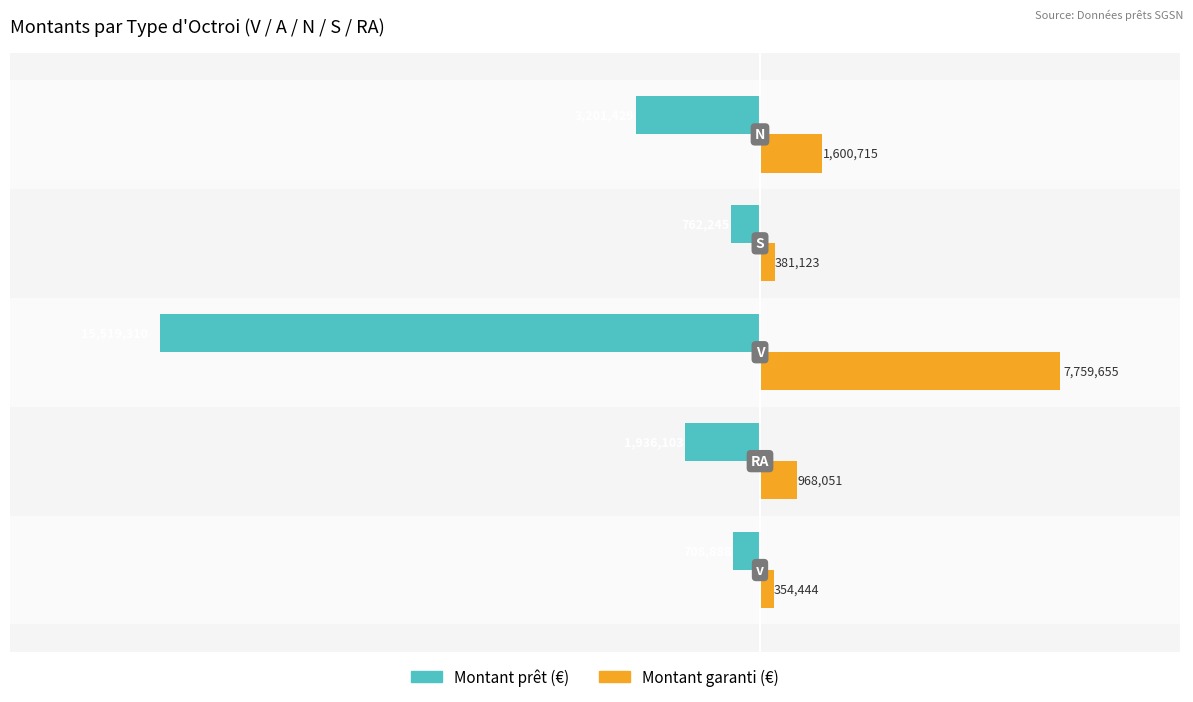

Rank the series by their average value, from highest to lowest.

Montant garanti (€), Montant prêt (€)